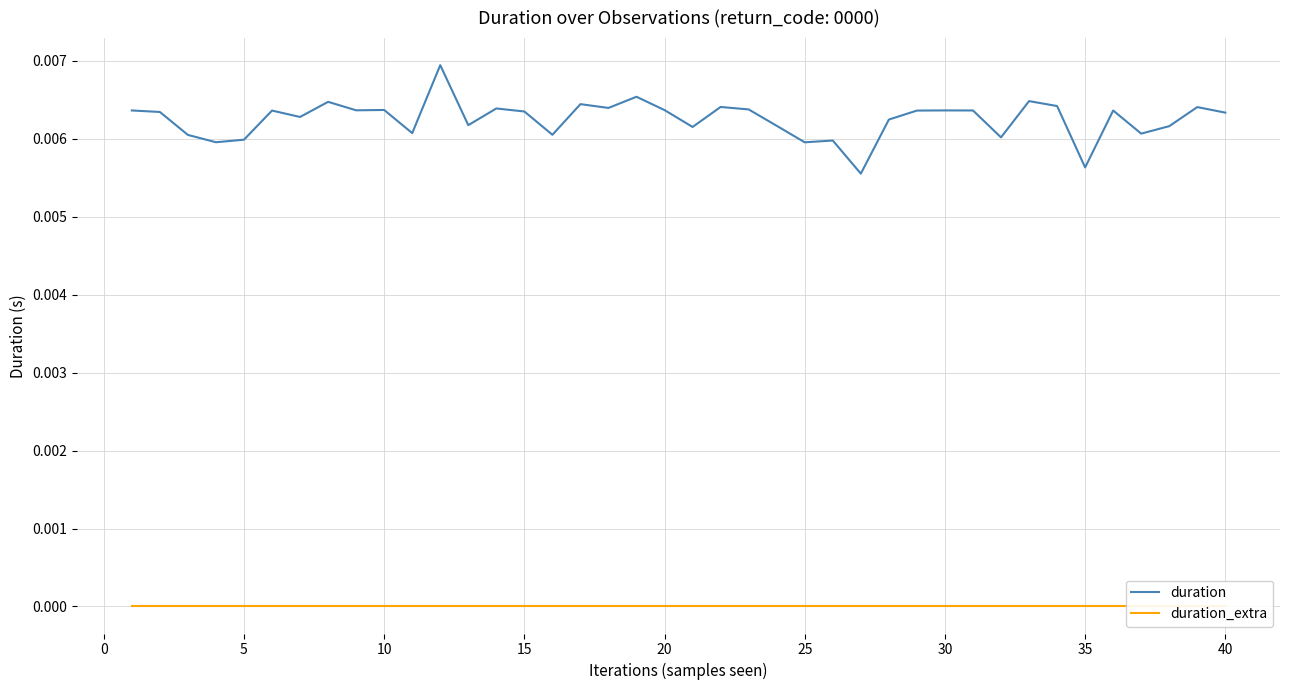

What are all the series names shown in the legend?

duration, duration_extra